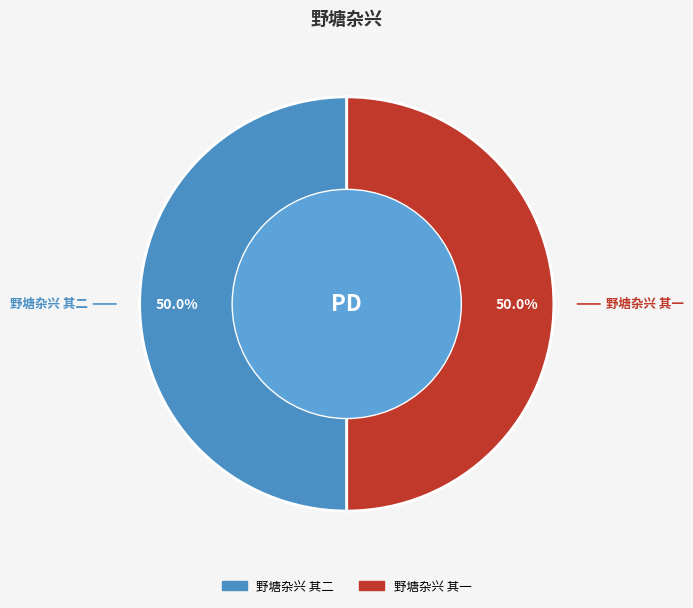

What percentage do 野塘杂兴 其一 and 野塘杂兴 其二 together represent?

100.0%